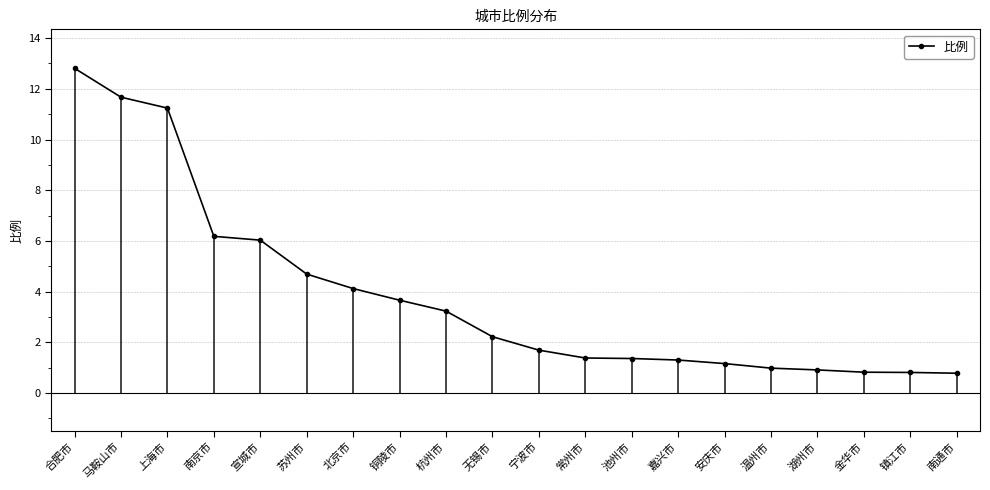

How many data points are above 2?

10